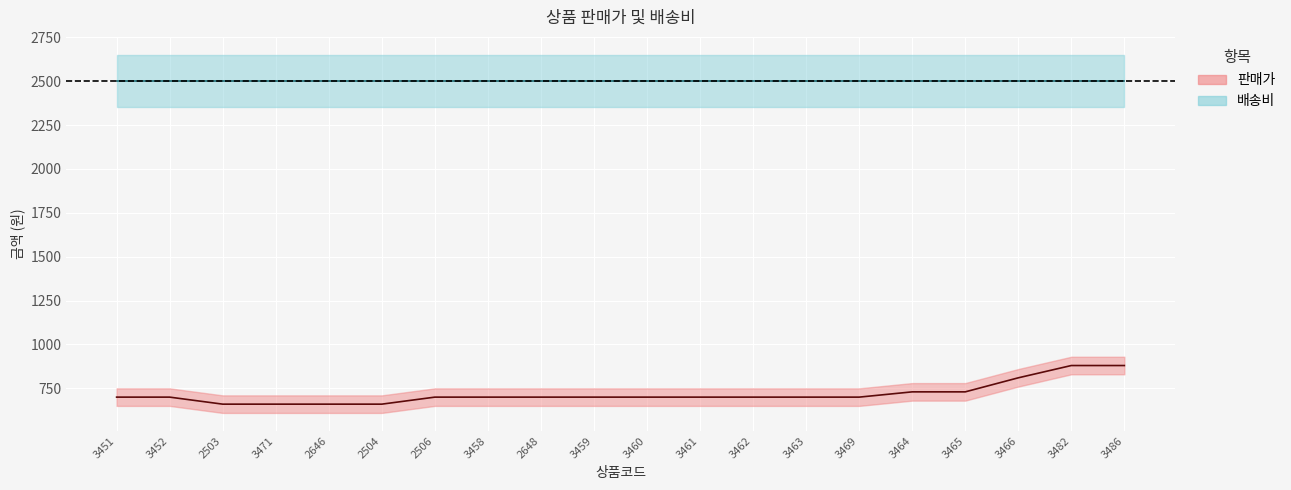

Which category has the highest value across all series?

3482